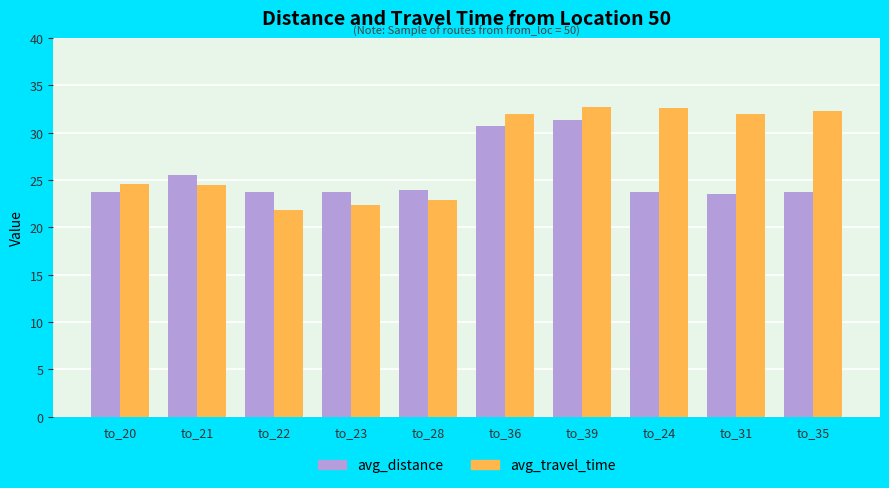

At how many categories does at least one series exceed 23?

10